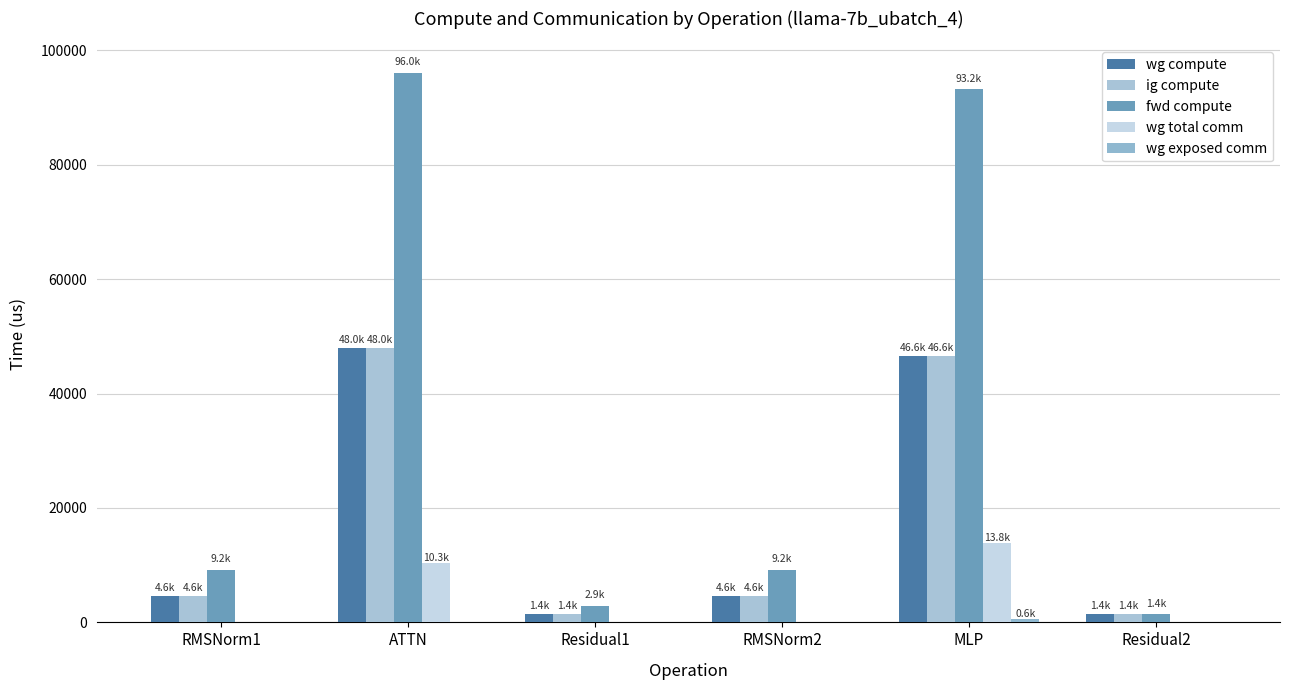

Reading left to right, list all the values displayed in this chart.

wg compute: RMSNorm1=4593.8	ATTN=48022.9	Residual1=1445.6	RMSNorm2=4593.8	MLP=46604.7	Residual2=1445.6
ig compute: RMSNorm1=4593.8	ATTN=48022.9	Residual1=1445.6	RMSNorm2=4593.8	MLP=46604.7	Residual2=1445.6
fwd compute: RMSNorm1=9187.6	ATTN=96045.8	Residual1=2891.2	RMSNorm2=9187.6	MLP=93209.5	Residual2=1445.6
wg total comm: RMSNorm1=0.0	ATTN=10306.8	Residual1=0.0	RMSNorm2=0.0	MLP=13800.3	Residual2=0.0
wg exposed comm: RMSNorm1=0.0	ATTN=0.0	Residual1=0.0	RMSNorm2=0.0	MLP=556.9	Residual2=0.0